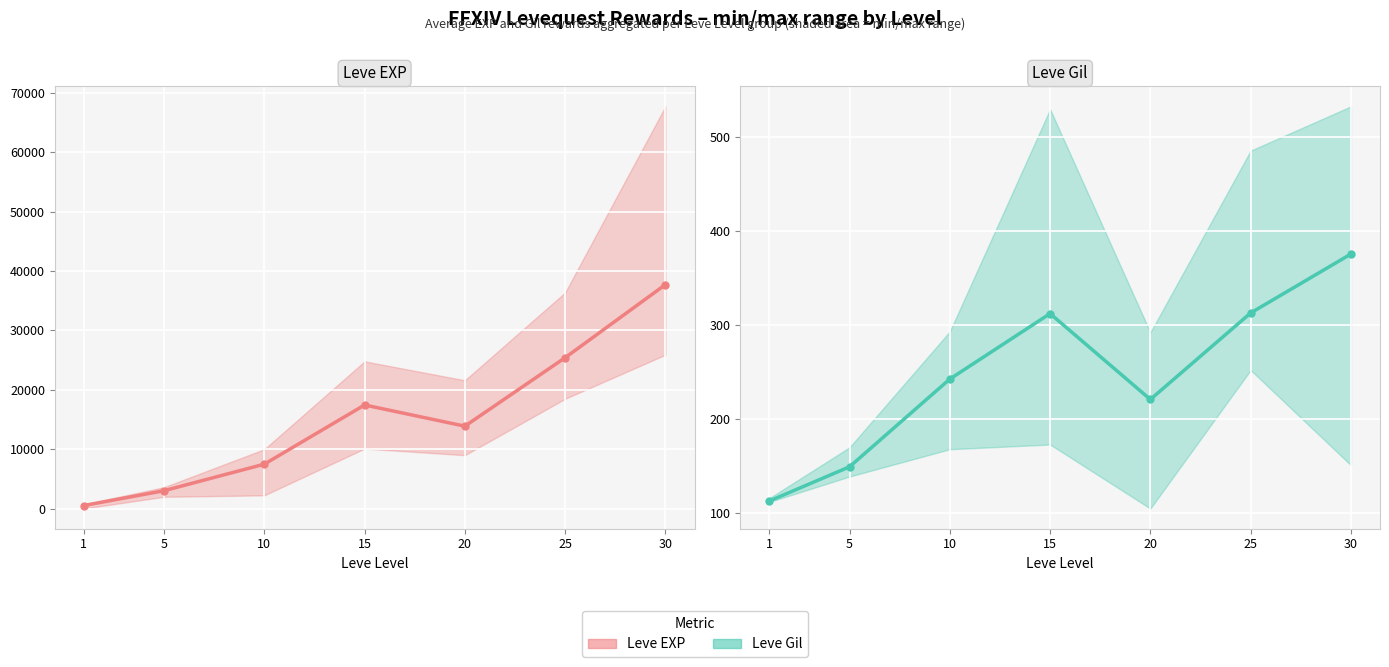

How many series are shown in this chart?

2